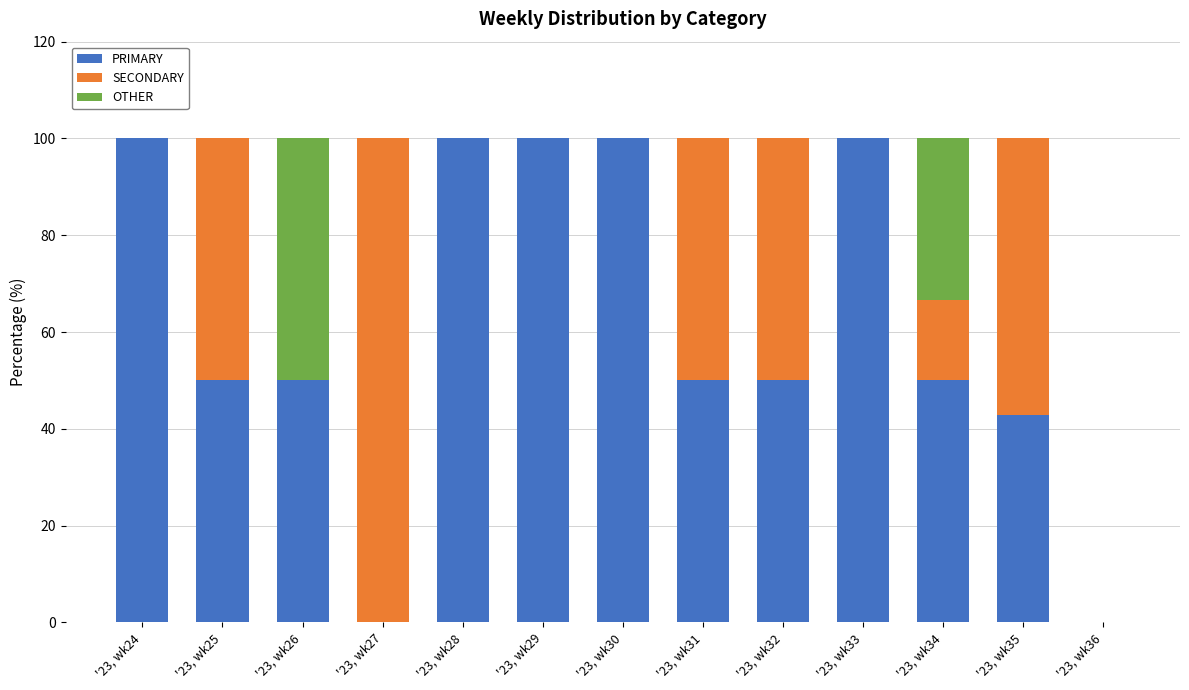

Are the bars grouped side by side (vs. stacked)?

No